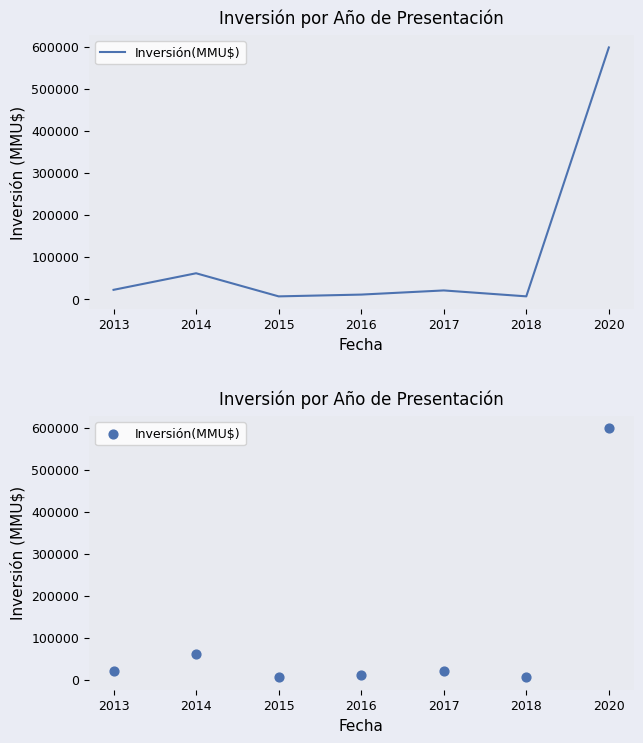

What is the change in value from 2013 to 2017?

-1434